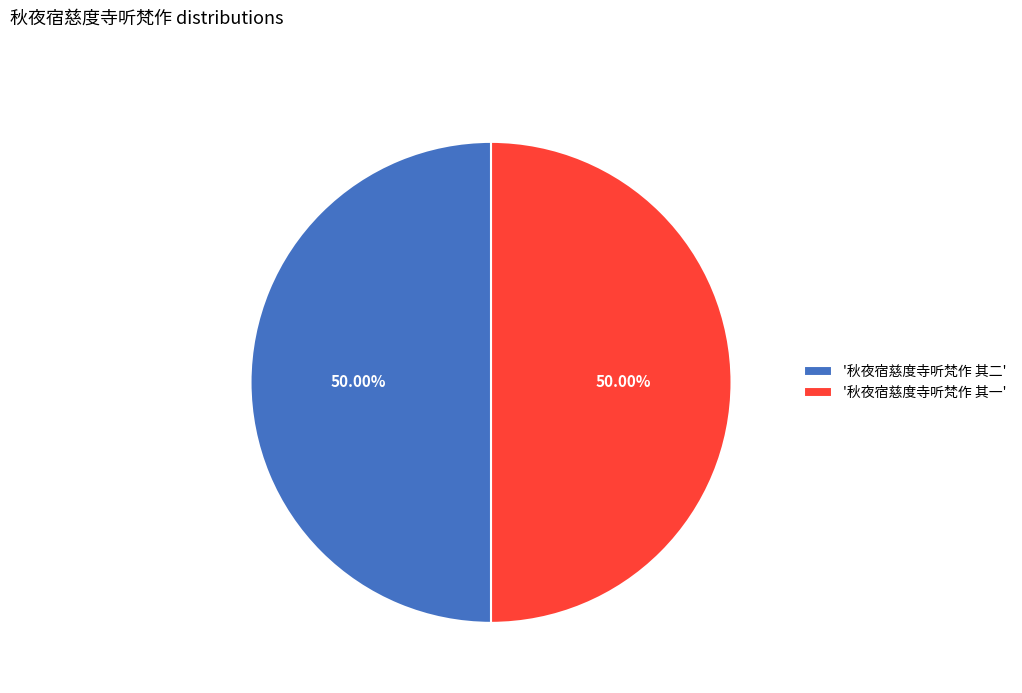

Approximately how many times larger is the value at '秋夜宿慈度寺听梵作 其一' compared to '秋夜宿慈度寺听梵作 其二'?

1.0